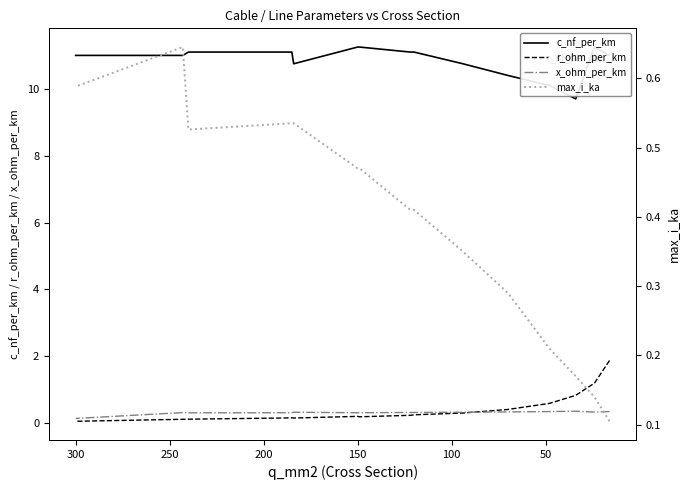

Which has a higher value, 250 or 100?

250